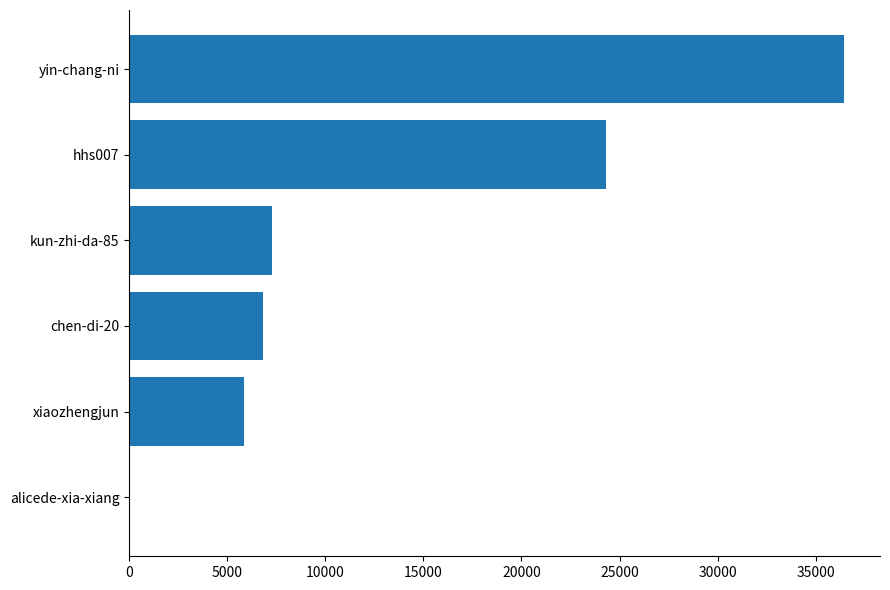

At which category does the chart reach its peak across all series?

yin-chang-ni